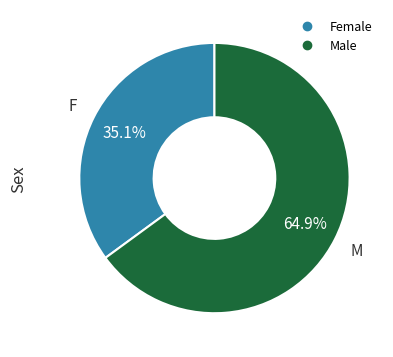

To the nearest percent, what is the average slice percentage?

50%